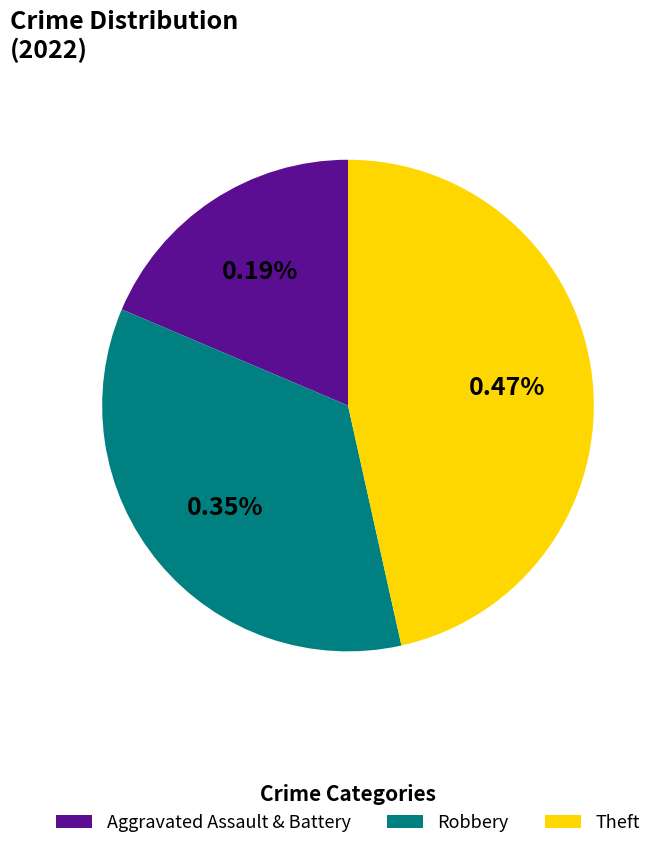

True or false: Theft accounts for 60% of the total.

False